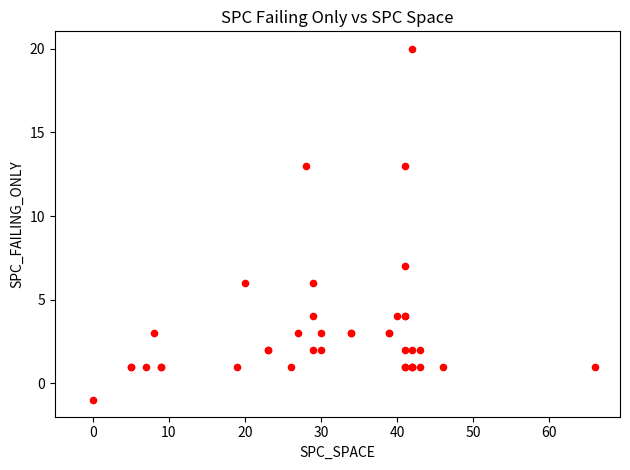

What Y value in the scatter plot is closest to 9?

7